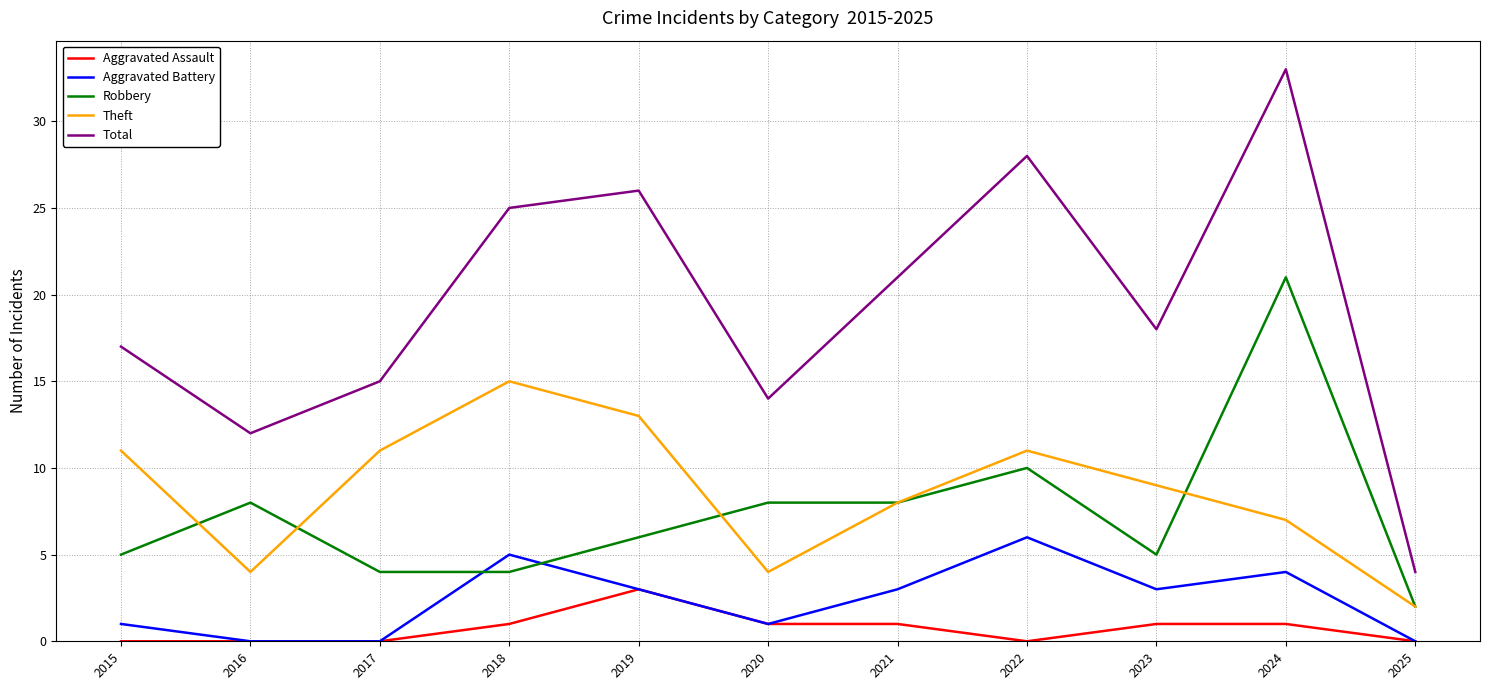

True or false: Aggravated Assault and Total cross at least once.

False